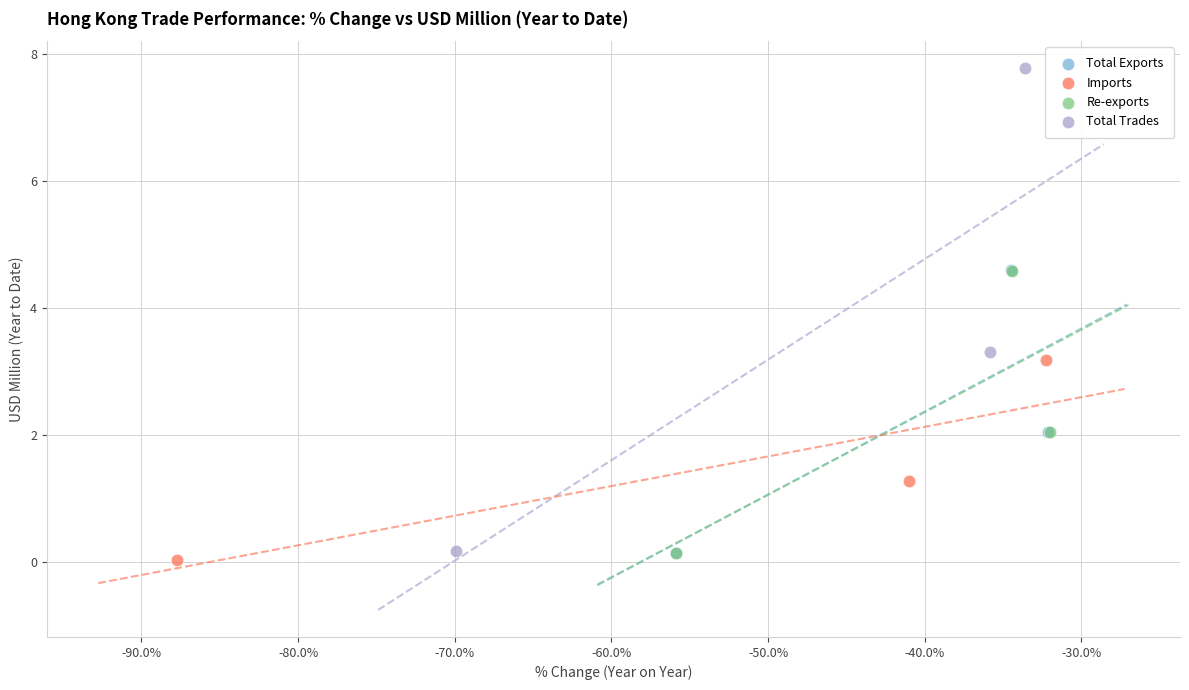

Which series has the largest Y range (max minus min)?

Total Trades